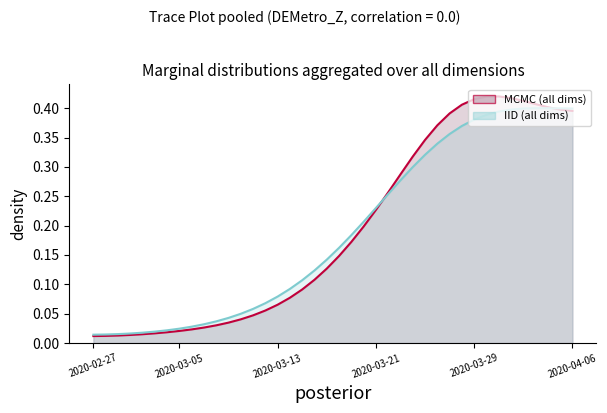

Where is the first local maximum?

2020-03-31